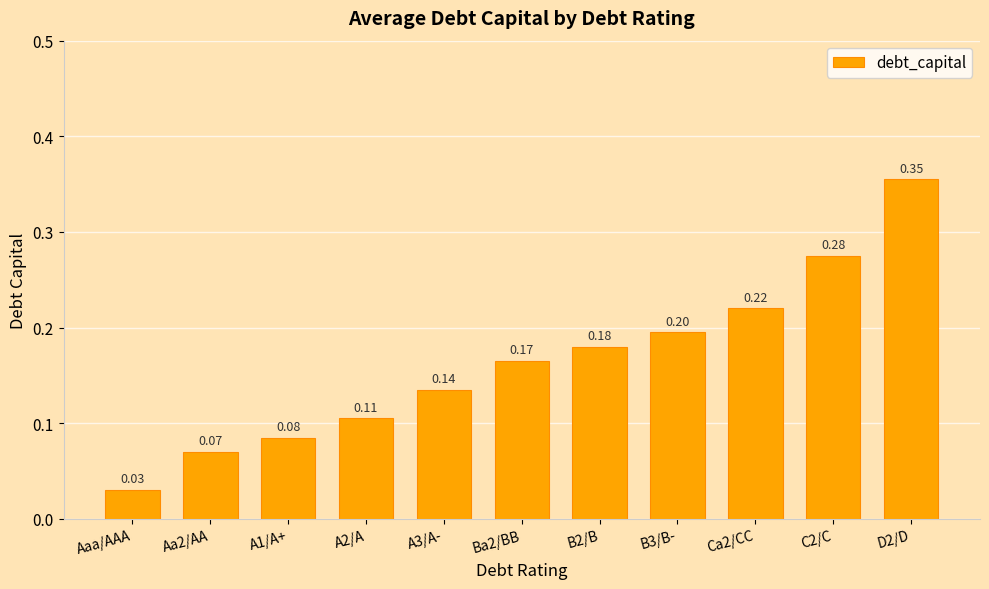

Which label corresponds to the smallest value in the chart?

Aaa/AAA